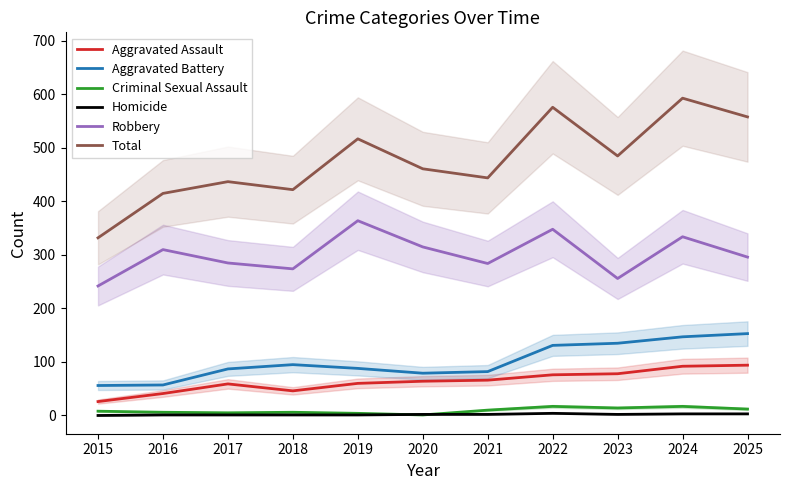

True or false: Total has more than 0 points higher than both neighbors.

True